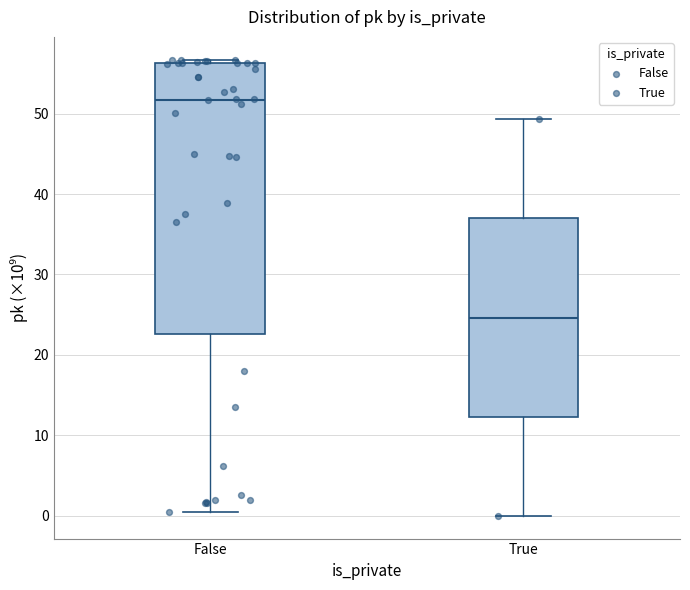

Comparing the boxes themselves (not the whiskers), which one is the tallest?

False